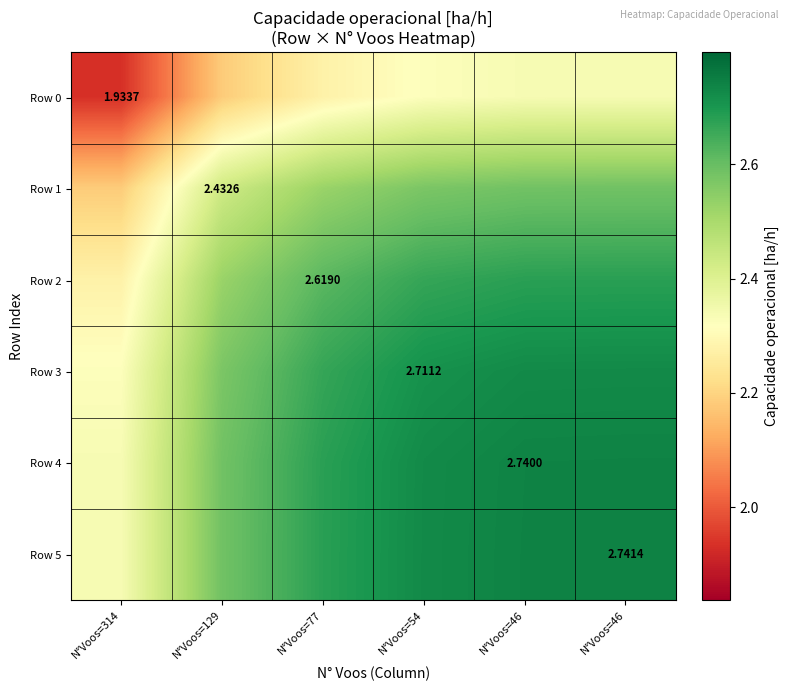

Where is Row 0 nearest to the value 2?

N°Voos=314